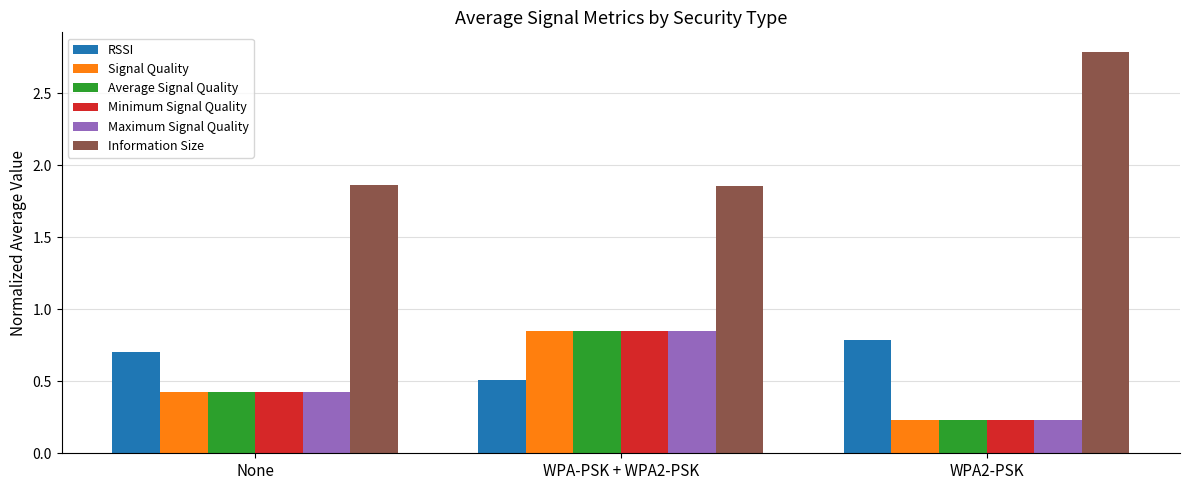

Where is Average Signal Quality nearest to the value 0?

WPA2-PSK